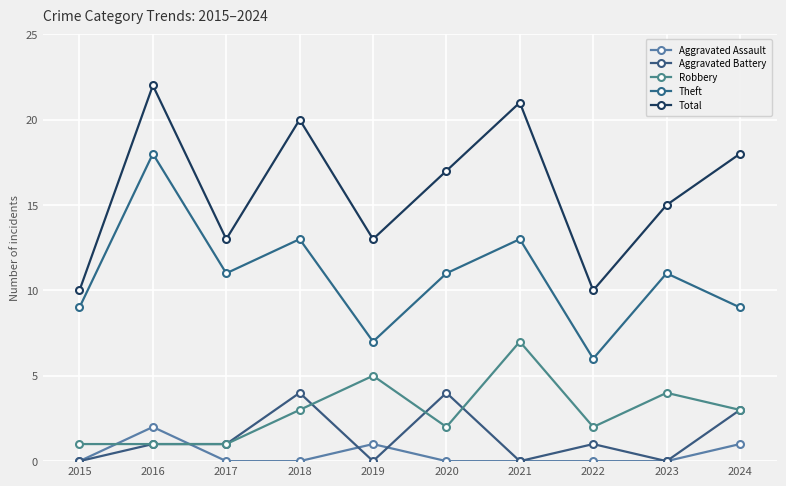

The value of Robbery at 2018 is 4. True or false?

False